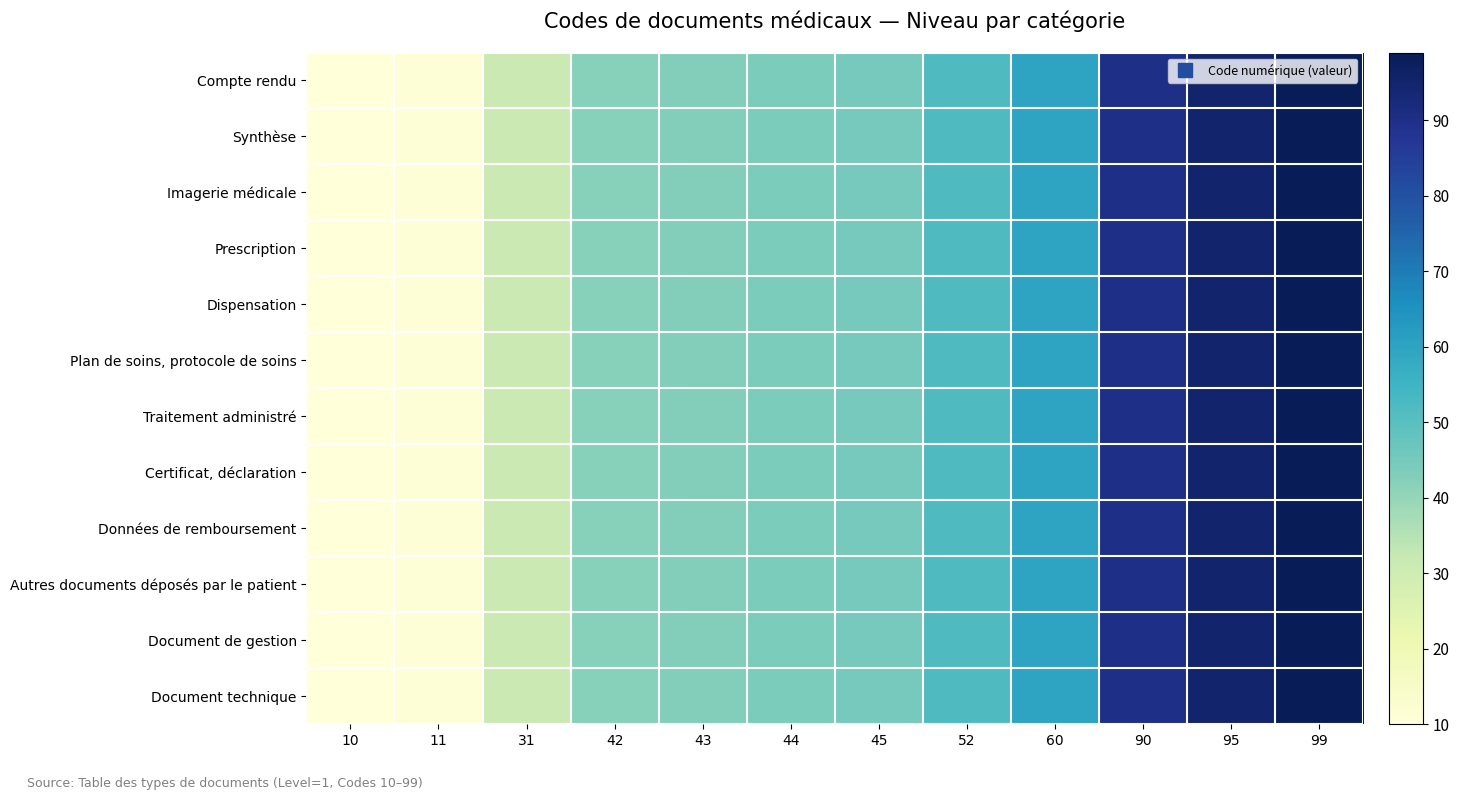

Reading left to right, extract all data points from this chart.

Compte rendu: 10=10	11=11	31=31	42=42	43=43	44=44	45=45	52=52	60=60	90=90	95=95	99=99
Synthèse: 10=10	11=11	31=31	42=42	43=43	44=44	45=45	52=52	60=60	90=90	95=95	99=99
Imagerie médicale: 10=10	11=11	31=31	42=42	43=43	44=44	45=45	52=52	60=60	90=90	95=95	99=99
Prescription: 10=10	11=11	31=31	42=42	43=43	44=44	45=45	52=52	60=60	90=90	95=95	99=99
Dispensation: 10=10	11=11	31=31	42=42	43=43	44=44	45=45	52=52	60=60	90=90	95=95	99=99
Plan de soins, protocole de soins: 10=10	11=11	31=31	42=42	43=43	44=44	45=45	52=52	60=60	90=90	95=95	99=99
Traitement administré: 10=10	11=11	31=31	42=42	43=43	44=44	45=45	52=52	60=60	90=90	95=95	99=99
Certificat, déclaration: 10=10	11=11	31=31	42=42	43=43	44=44	45=45	52=52	60=60	90=90	95=95	99=99
Données de remboursement: 10=10	11=11	31=31	42=42	43=43	44=44	45=45	52=52	60=60	90=90	95=95	99=99
Autres documents déposés par le patient: 10=10	11=11	31=31	42=42	43=43	44=44	45=45	52=52	60=60	90=90	95=95	99=99
Document de gestion: 10=10	11=11	31=31	42=42	43=43	44=44	45=45	52=52	60=60	90=90	95=95	99=99
Document technique: 10=10	11=11	31=31	42=42	43=43	44=44	45=45	52=52	60=60	90=90	95=95	99=99